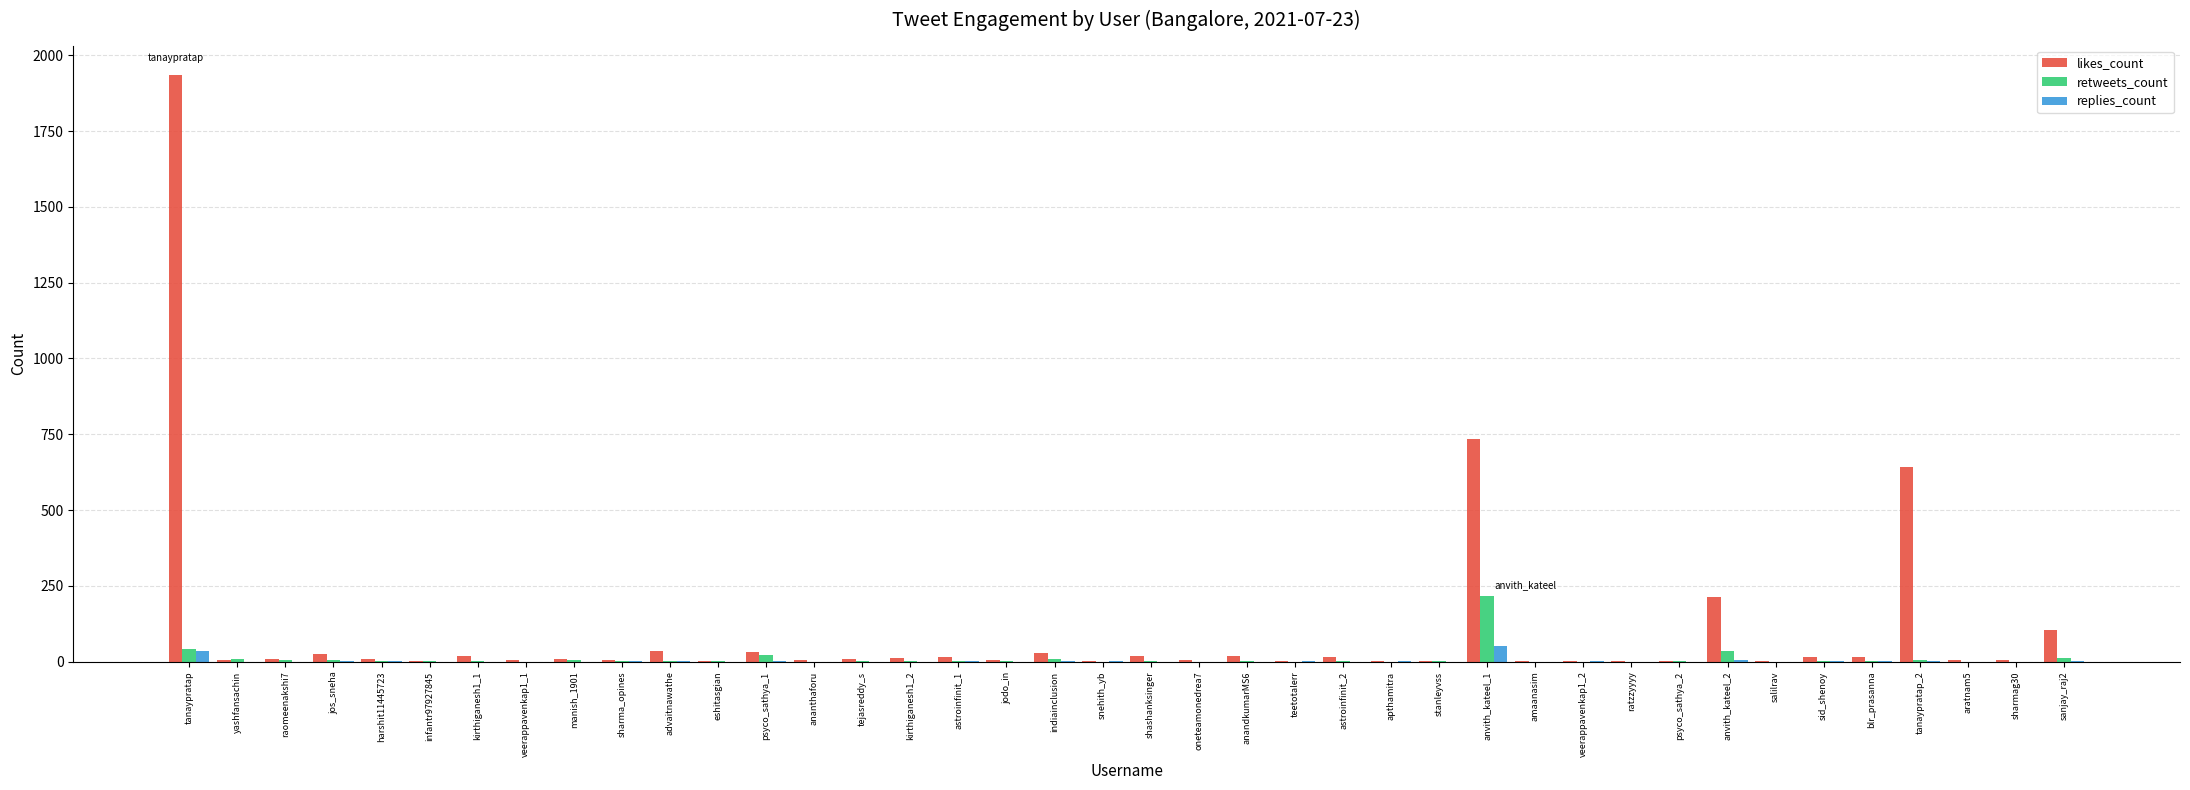

At which category does the chart reach its peak across all series?

tanaypratap